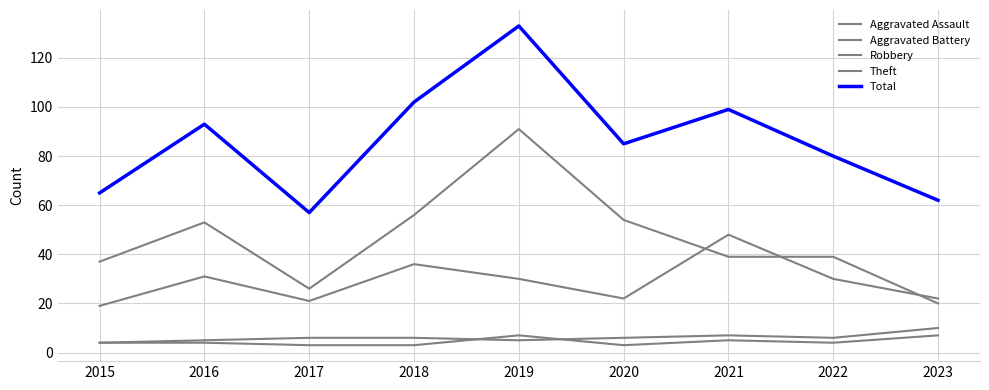

Does the chart have visible grid lines?

Yes